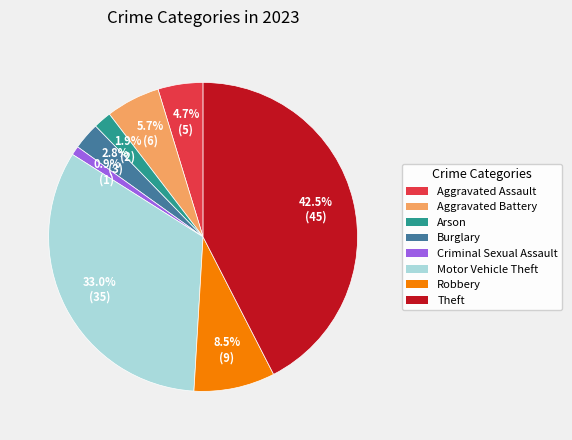

How many slices are in this pie chart?

8